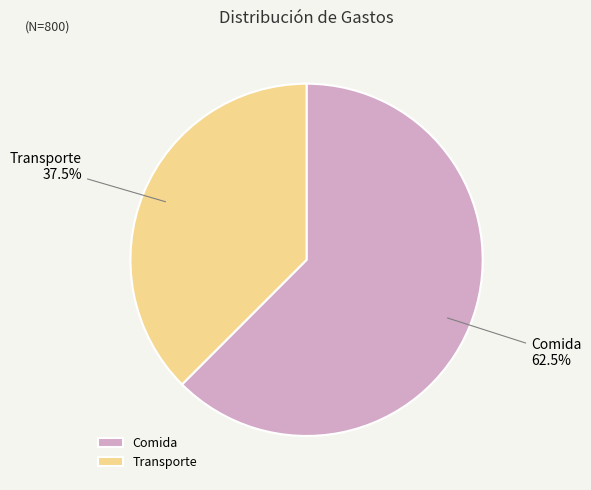

Which category accounts for the majority?

Comida